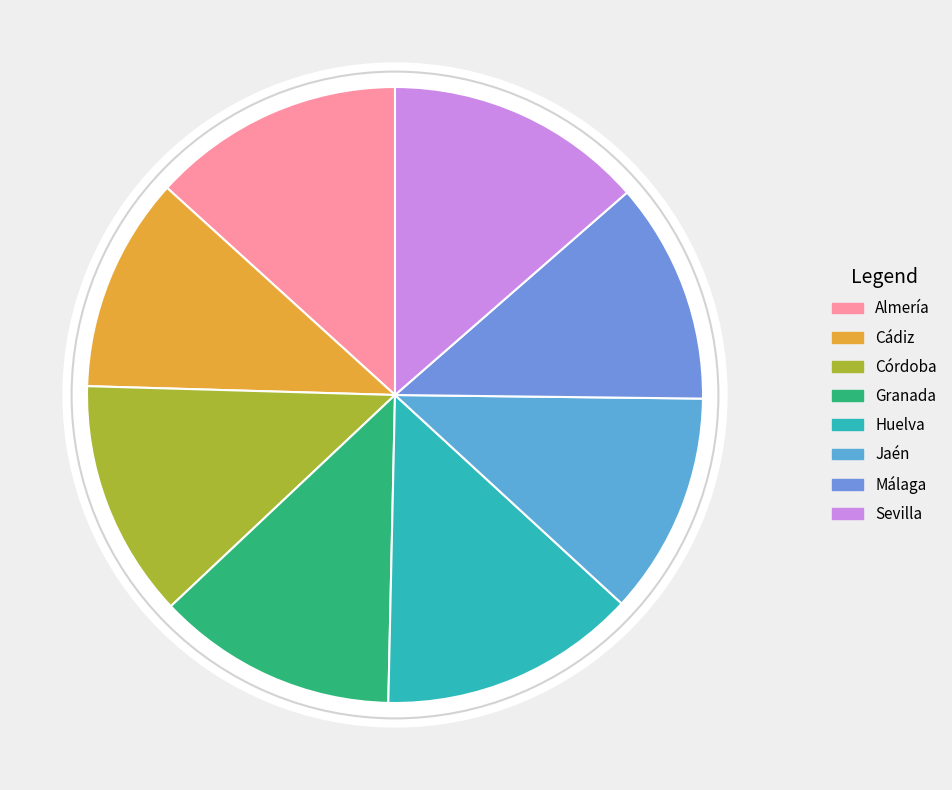

To the nearest percent, what portion does Sevilla represent?

14%